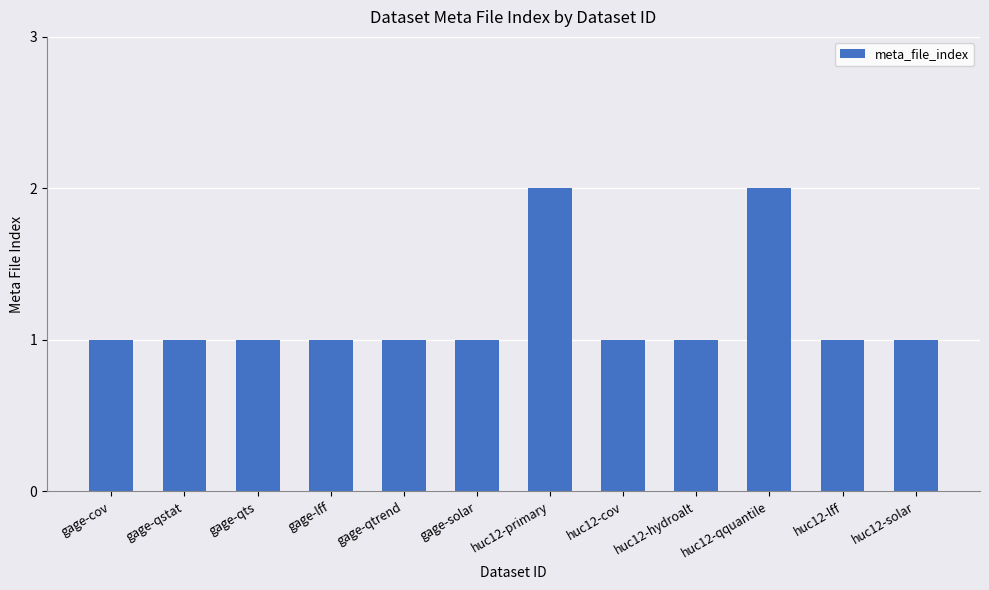

Reading left to right, extract all data points from this chart.

1	1	1	1	1	1	2	1	1	2	1	1